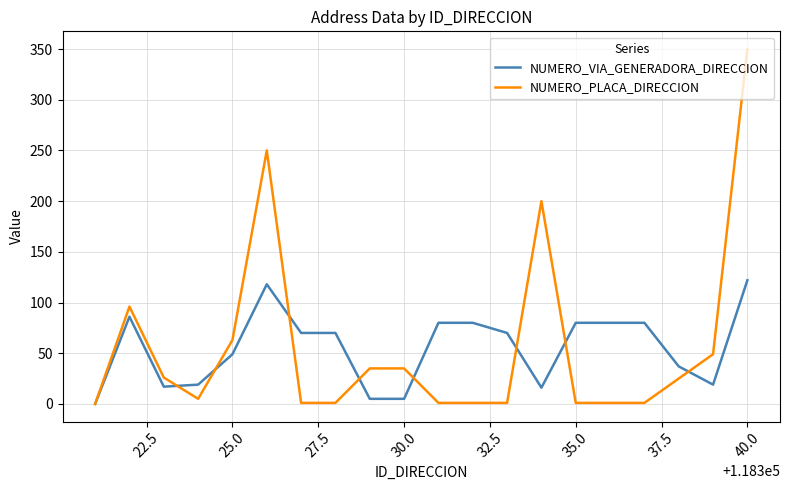

Rank the series by their maximum value, from lowest to highest.

NUMERO_VIA_GENERADORA_DIRECCION, NUMERO_PLACA_DIRECCION